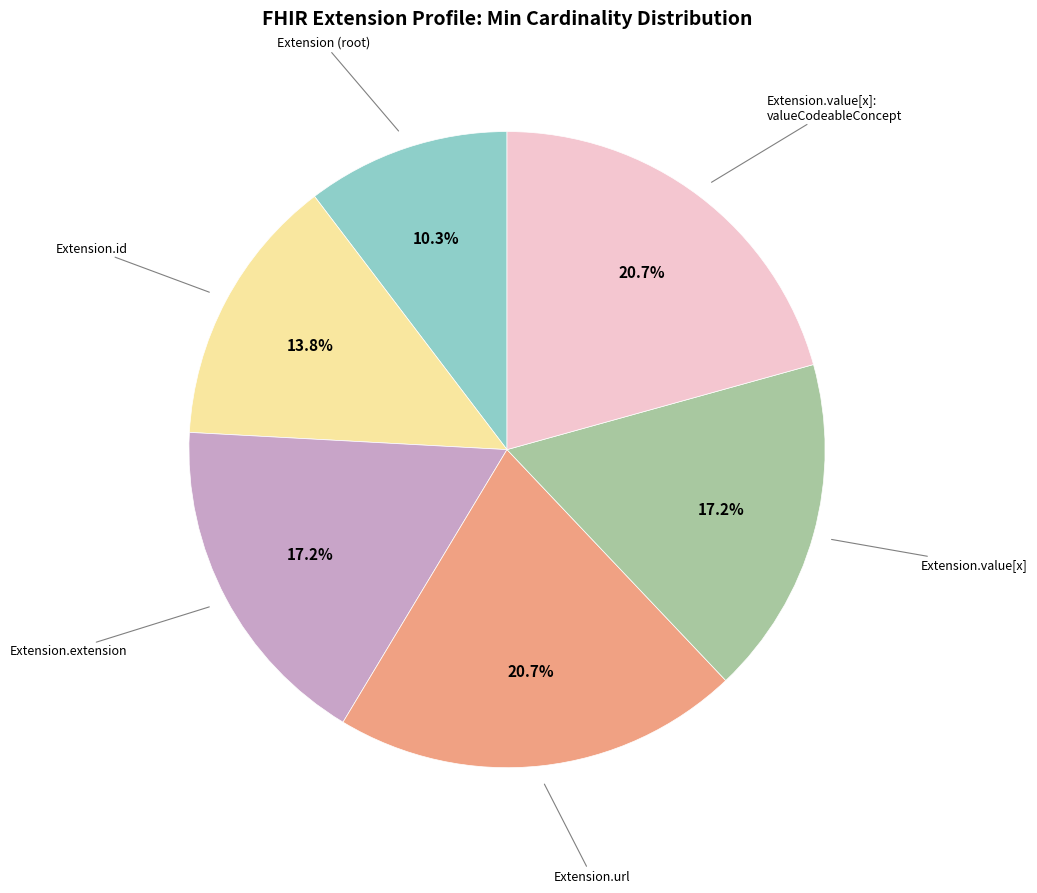

Is there any slice that represents more than half of the pie?

No